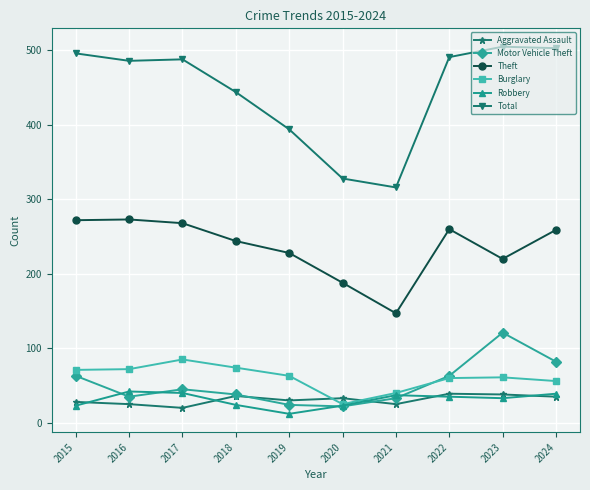

Which series has the widest spread of values?

Total